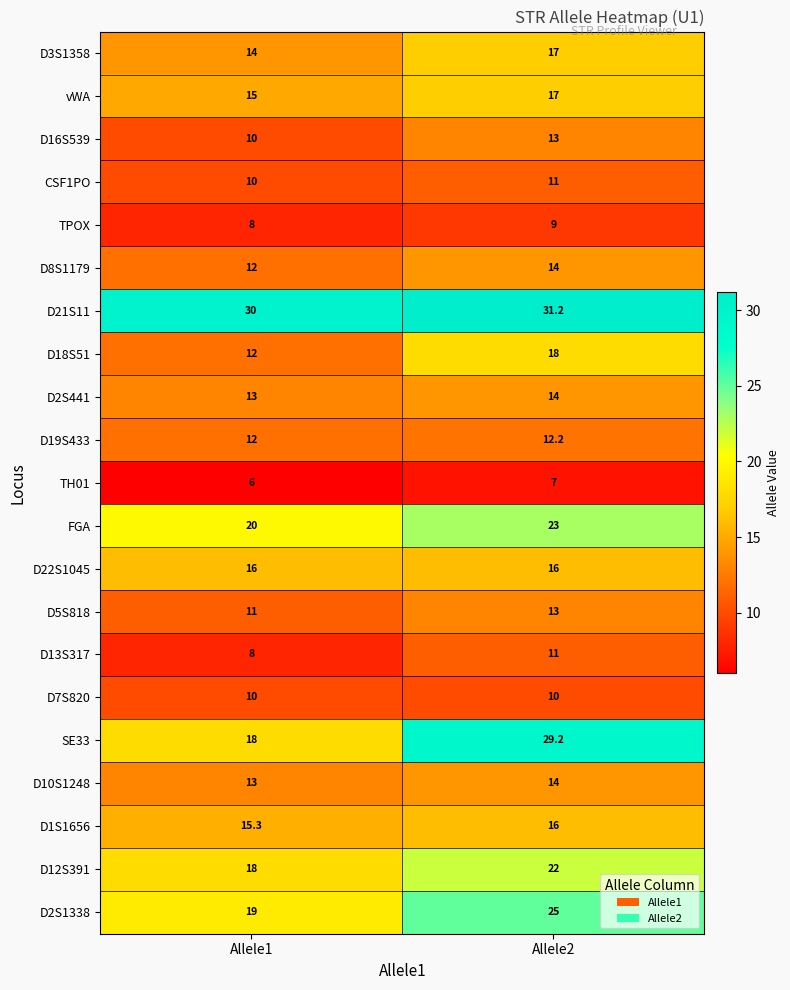

What is the difference between the D12S391 values at Allele1 and Allele2?

4.0